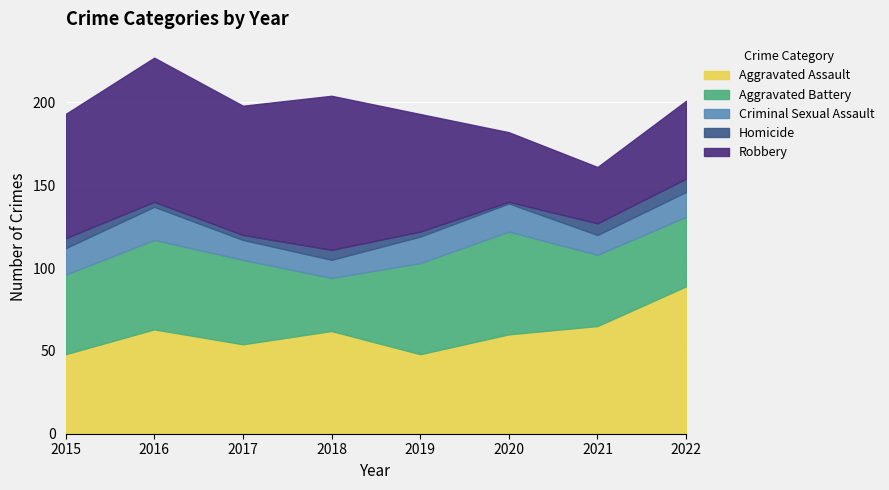

At which category does the chart reach its minimum across all series?

2020